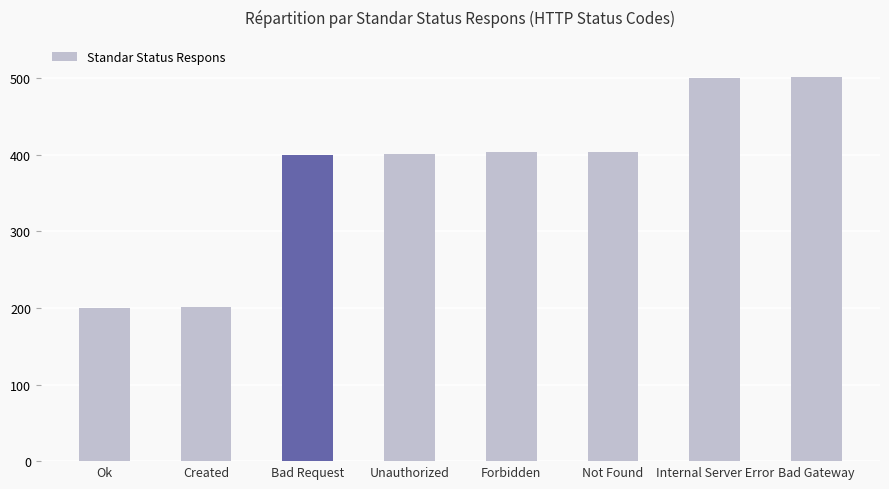

What is the smallest value displayed?

200